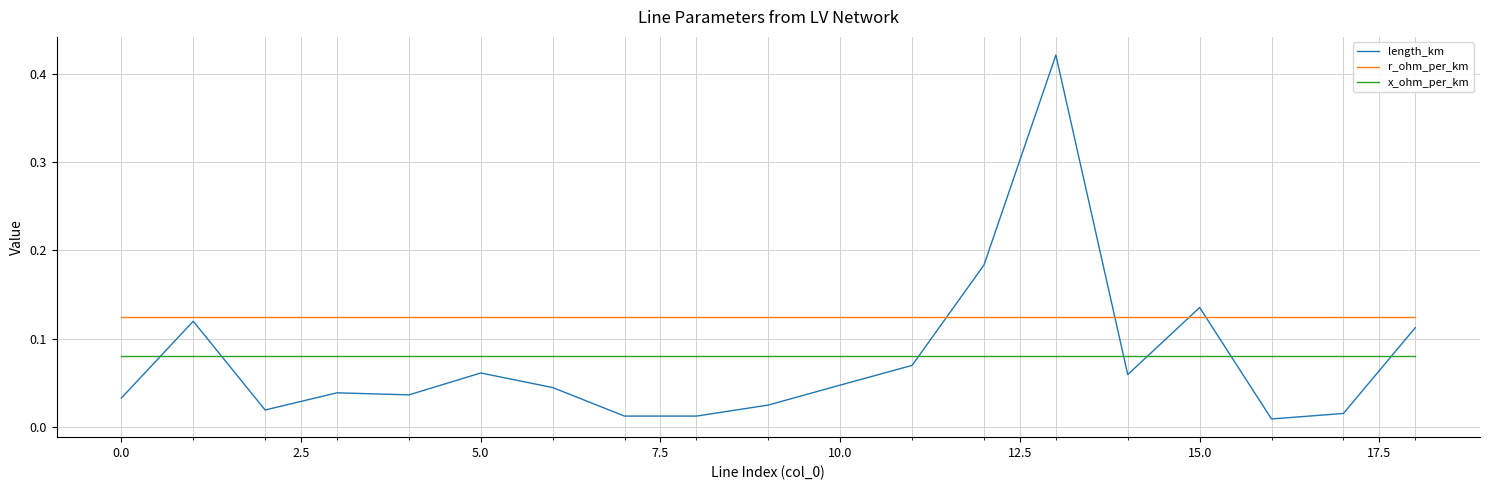

List the series in order of their peak value, highest first.

length_km, r_ohm_per_km, x_ohm_per_km